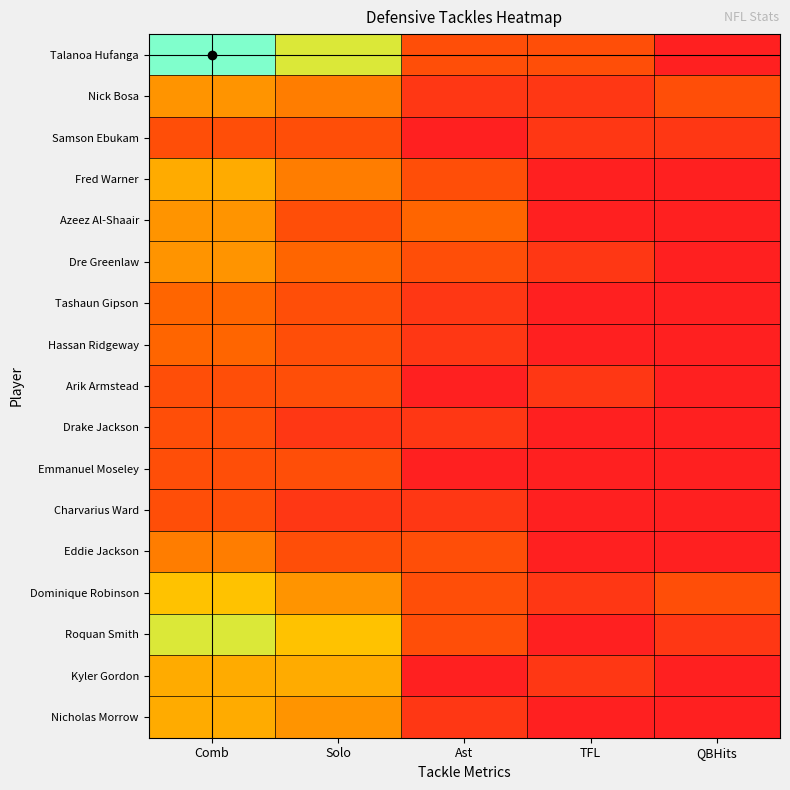

Rank the series at Ast from highest to lowest value.

Azeez Al-Shaair, Talanoa Hufanga, Fred Warner, Dre Greenlaw, Eddie Jackson, Dominique Robinson, Roquan Smith, Nick Bosa, Tashaun Gipson, Hassan Ridgeway, Drake Jackson, Charvarius Ward, Nicholas Morrow, Samson Ebukam, Arik Armstead, Emmanuel Moseley, Kyler Gordon